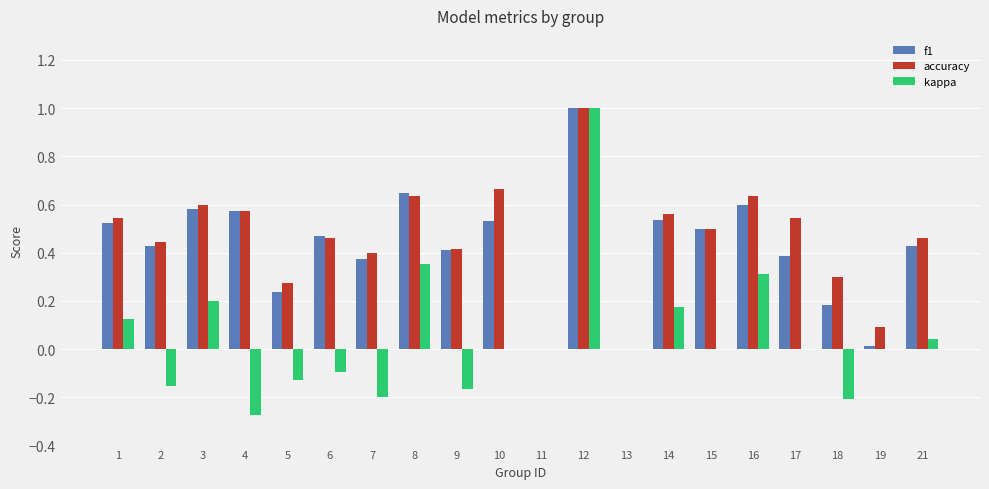

What is the sum of all accuracy values?

9.1